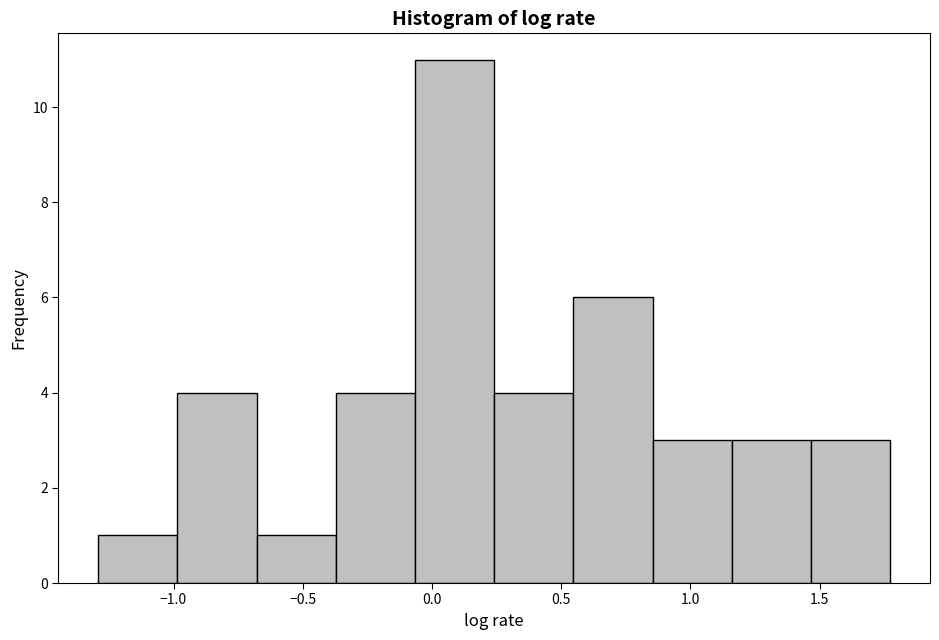

Reading left to right, transcribe this chart: for each bar, give the range it covers on the x-axis and its height. Neither the bar edges nor the heights are printed on the chart, so give them approximately, as read against the axes.

-1.30 to -1.00: 1
-1.00 to -0.70: 4
-0.70 to -0.35: 1
-0.35 to -0.05: 4
-0.05 to 0.25: 11
0.25 to 0.55: 4
0.55 to 0.85: 6
0.85 to 1.15: 3
1.15 to 1.45: 3
1.45 to 1.75: 3